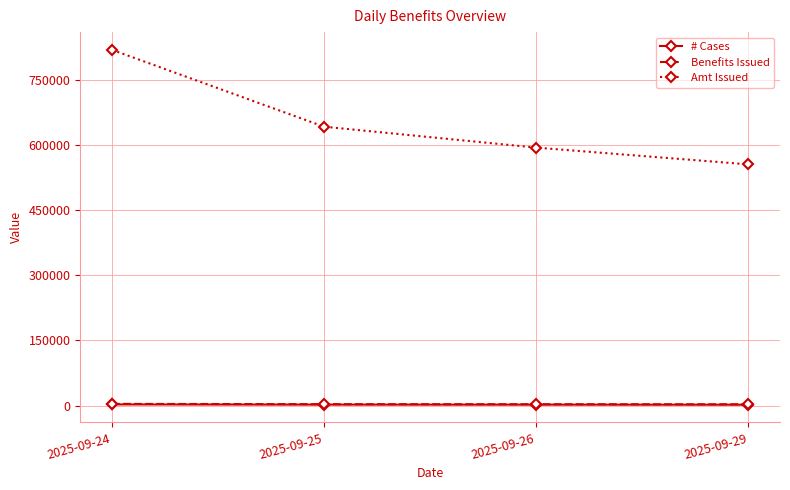

What is the difference between the highest and lowest values at 2025-09-26?

592079